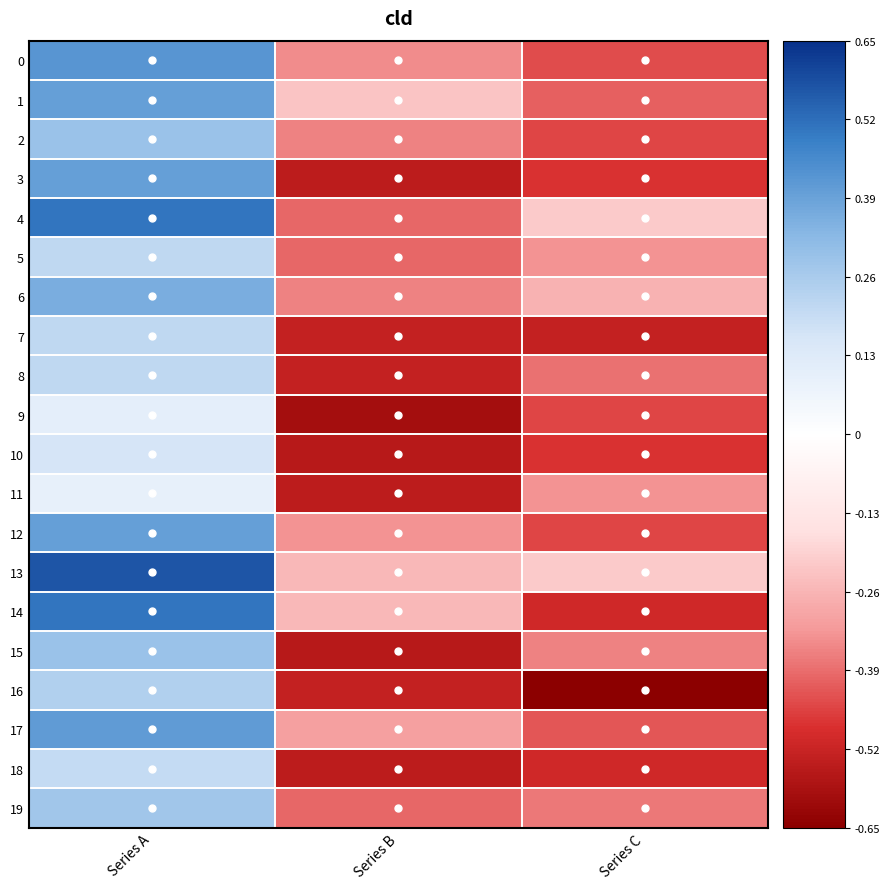

Reading right to left, transcribe all the data shown in this chart.

0: Series C=-0.4	Series B=-0.3	Series A=0.4
1: Series C=-0.4	Series B=-0.2	Series A=0.4
2: Series C=-0.5	Series B=-0.4	Series A=0.3
3: Series C=-0.5	Series B=-0.5	Series A=0.4
4: Series C=-0.2	Series B=-0.4	Series A=0.5
5: Series C=-0.3	Series B=-0.4	Series A=0.2
6: Series C=-0.3	Series B=-0.4	Series A=0.4
7: Series C=-0.5	Series B=-0.5	Series A=0.2
8: Series C=-0.4	Series B=-0.5	Series A=0.2
9: Series C=-0.5	Series B=-0.6	Series A=0.1
10: Series C=-0.5	Series B=-0.6	Series A=0.2
11: Series C=-0.3	Series B=-0.5	Series A=0.1
12: Series C=-0.5	Series B=-0.3	Series A=0.4
13: Series C=-0.2	Series B=-0.3	Series A=0.6
14: Series C=-0.5	Series B=-0.3	Series A=0.5
15: Series C=-0.4	Series B=-0.6	Series A=0.3
16: Series C=-0.7	Series B=-0.5	Series A=0.2
17: Series C=-0.4	Series B=-0.3	Series A=0.4
18: Series C=-0.5	Series B=-0.5	Series A=0.2
19: Series C=-0.4	Series B=-0.4	Series A=0.3